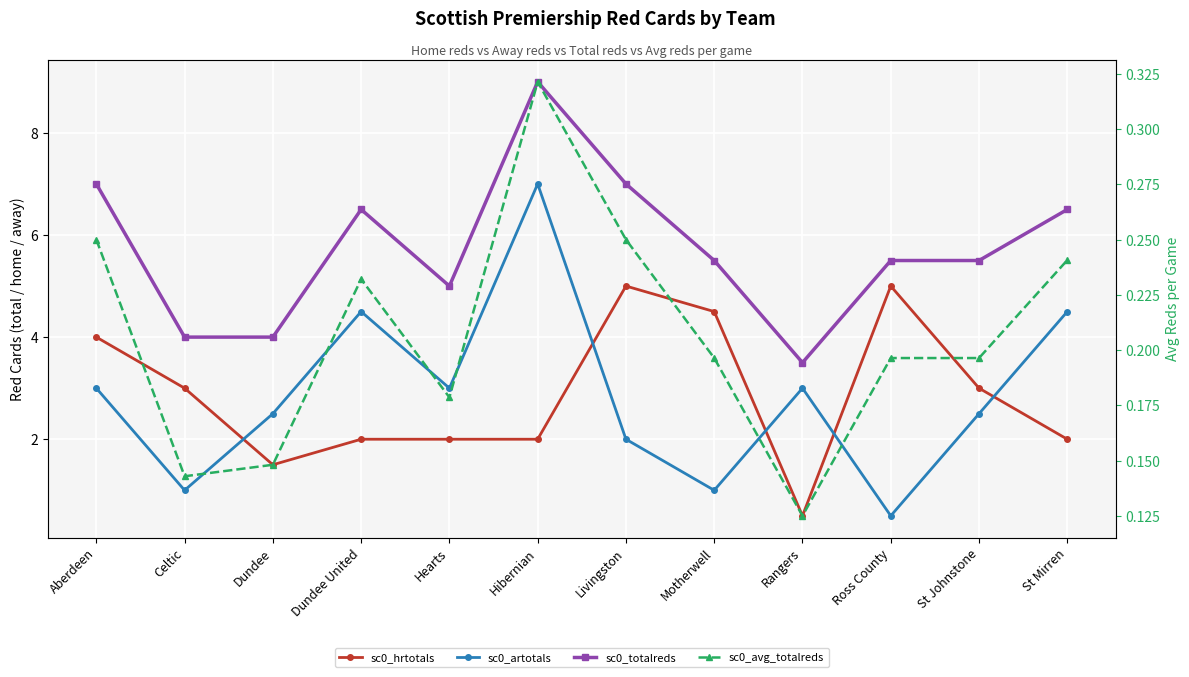

How many series are shown in this chart?

4